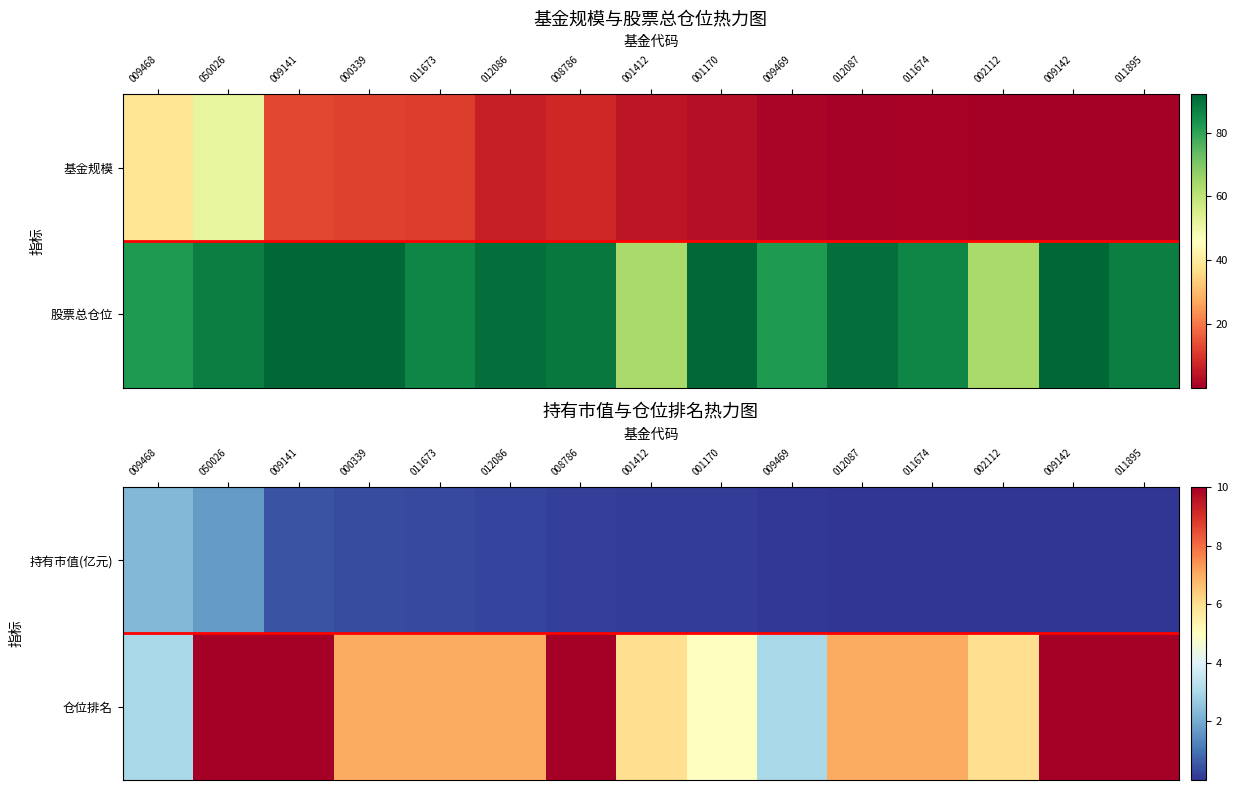

What is the difference between the maximum and second lowest values in the 仓位排名 series?

7.0